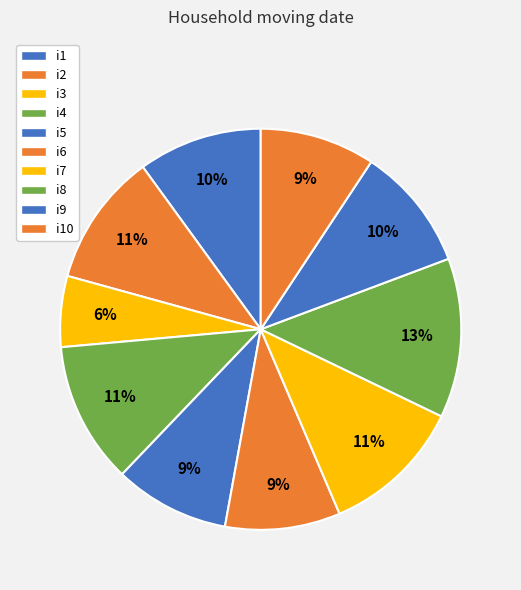

Which slice is the smallest?

i3